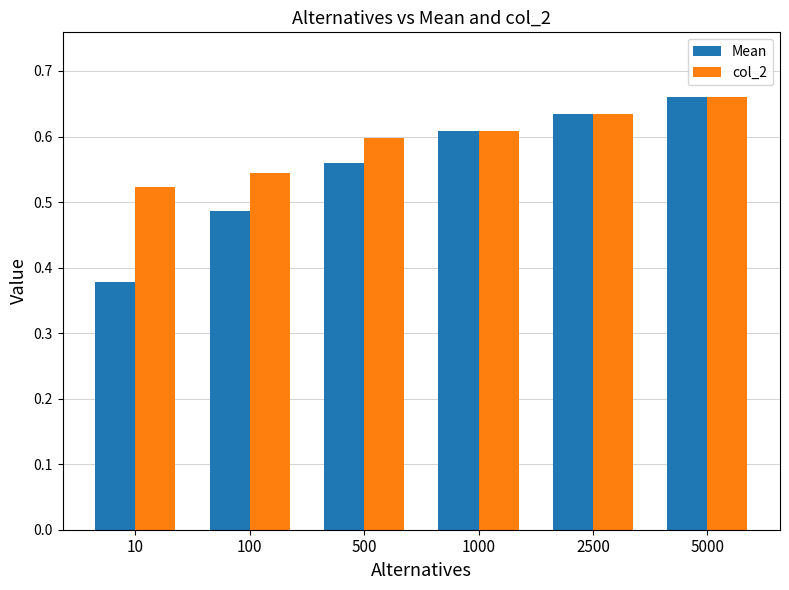

Is the value of Mean at 5000 greater than the value of col_2 at 100?

Yes